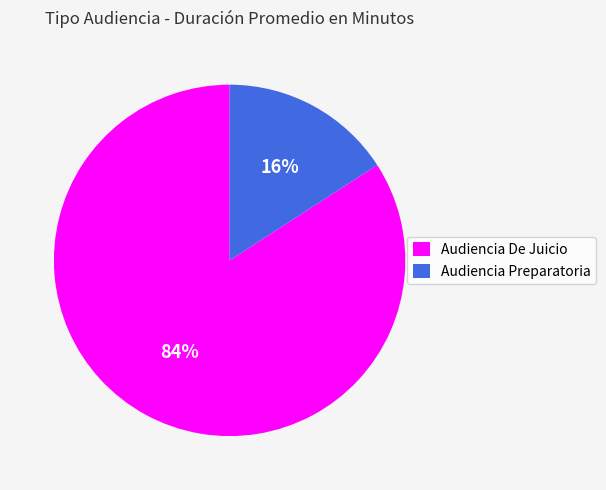

Combined, do Audiencia De Juicio and Audiencia Preparatoria account for over 50%?

Yes